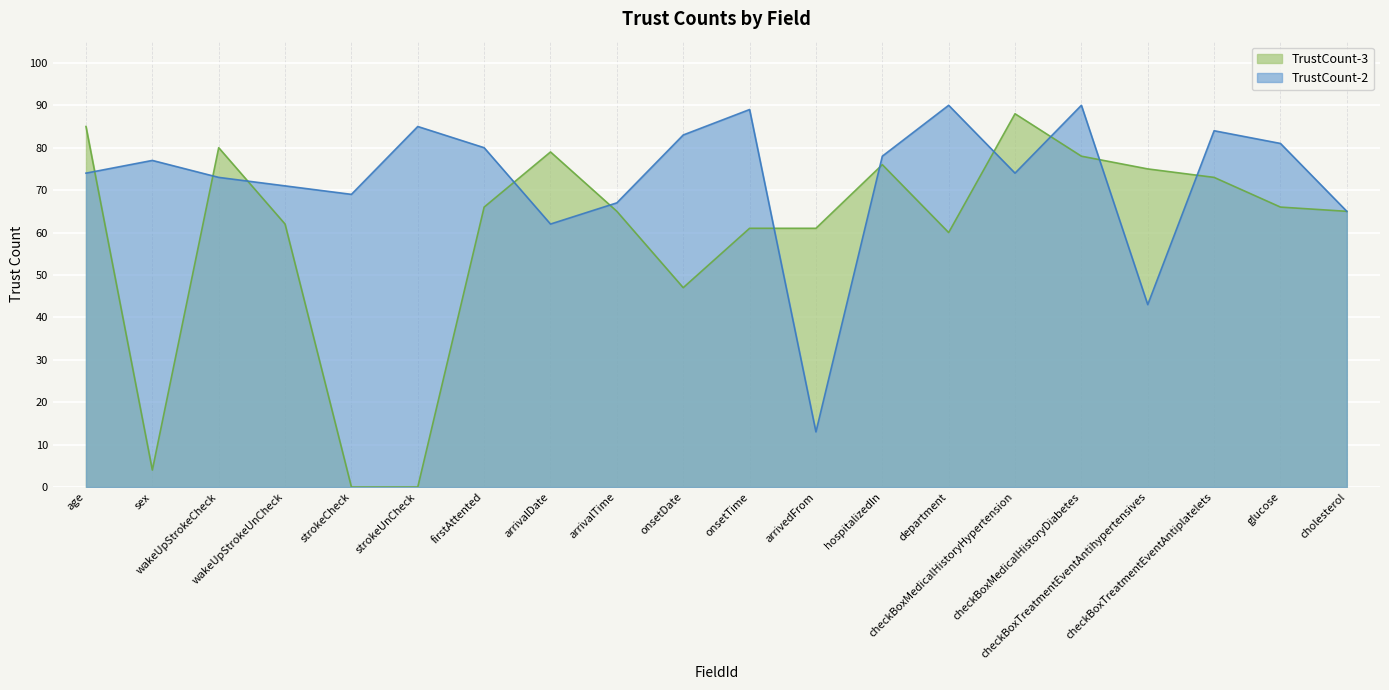

How many positive values does the TrustCount-3 series have?

18